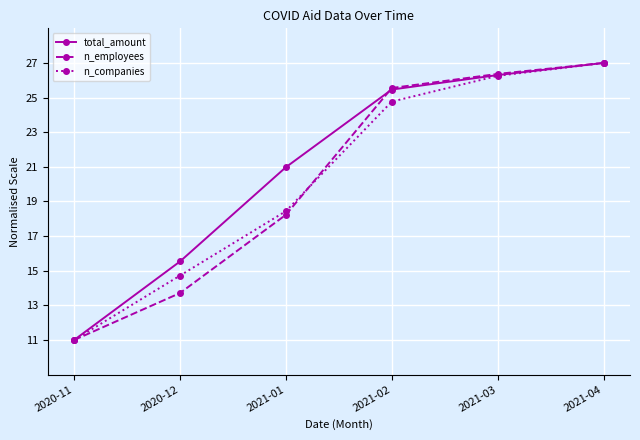

Reading right to left, extract all data points from this chart.

total_amount: 27.0	26.3	25.5	21.0	15.5	11.0
n_employees: 27.0	26.4	25.6	18.2	13.7	11.0
n_companies: 27.0	26.3	24.8	18.4	14.7	11.0